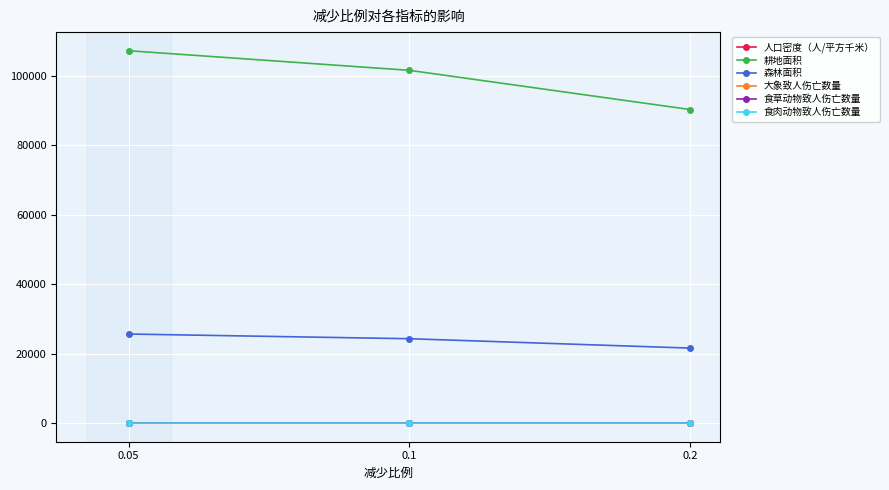

What is the value of the 食肉动物致人伤亡数量 point at the 1st from the left?

7.6